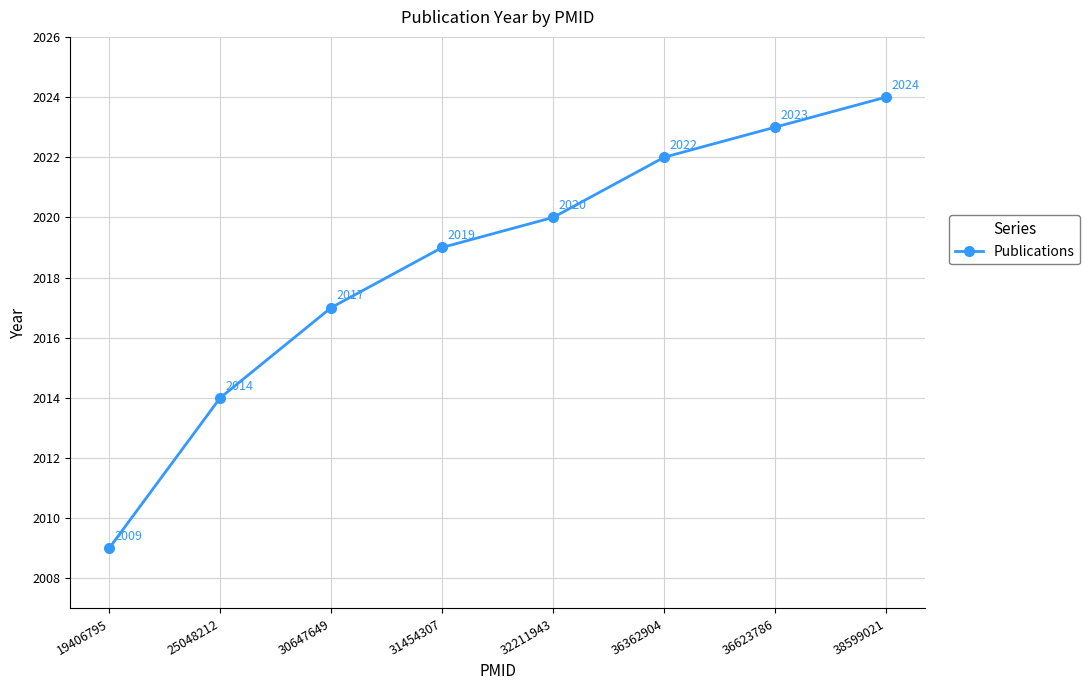

What is the sum of all values?

16148